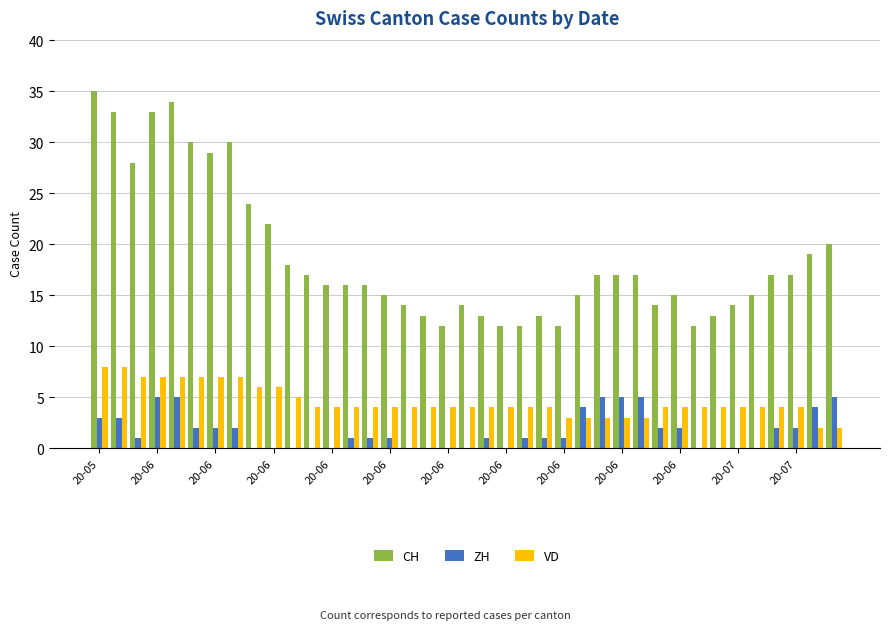

What is the highest value of the CH series?

35